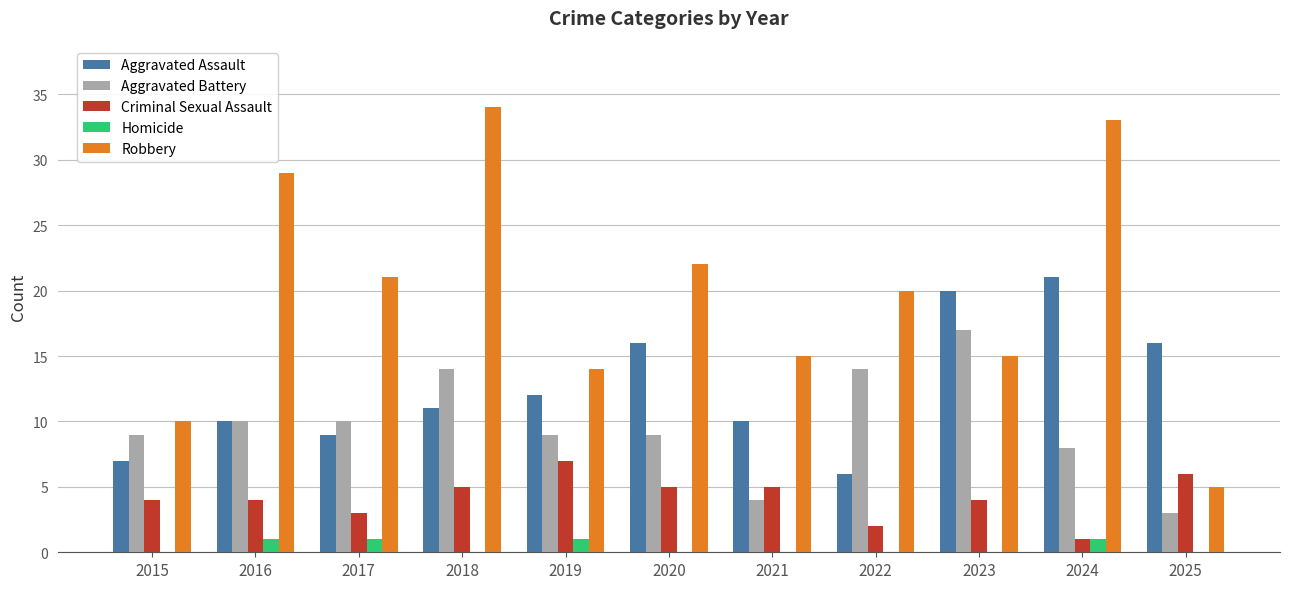

What is the sum of the Criminal Sexual Assault values at 2018 and 2021?

10